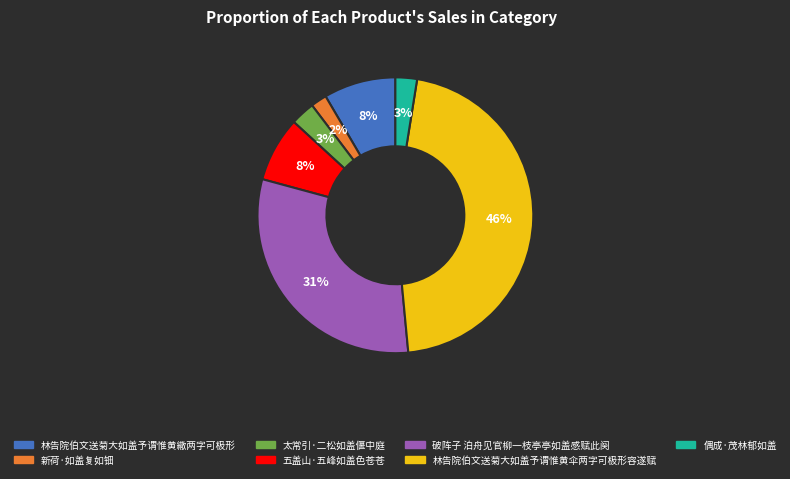

What percentage is the 太常引·二松如盖偃中庭 slice, to the nearest percent?

3%